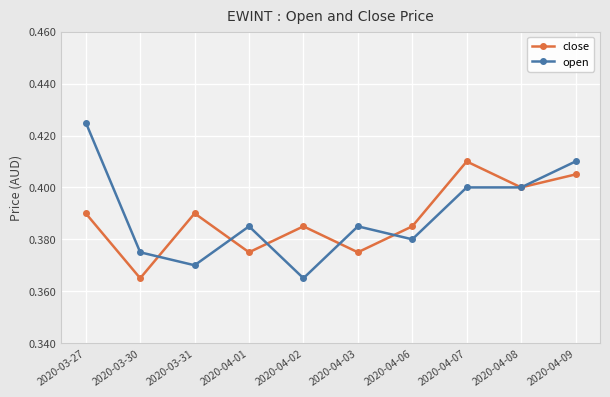

Where do open and close first cross each other?

2020-03-30 and 2020-03-31